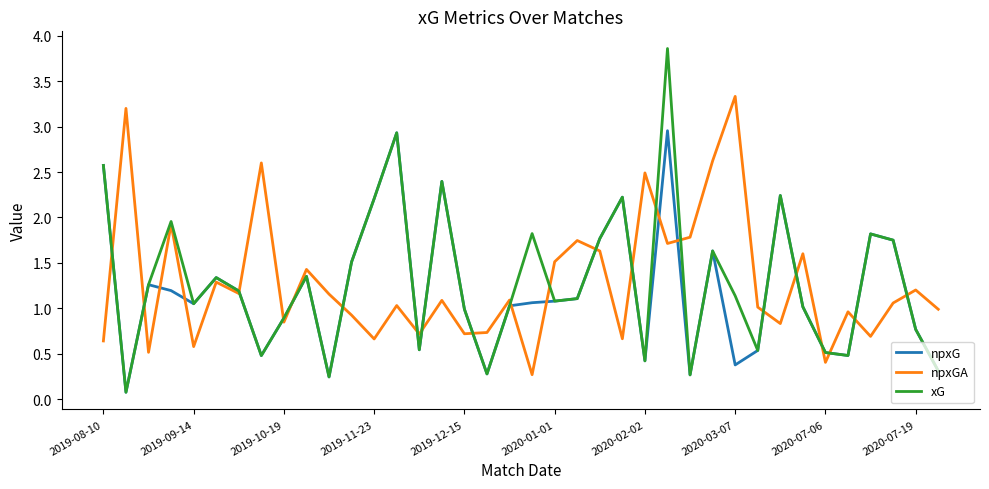

Count the number of data series in this chart.

3